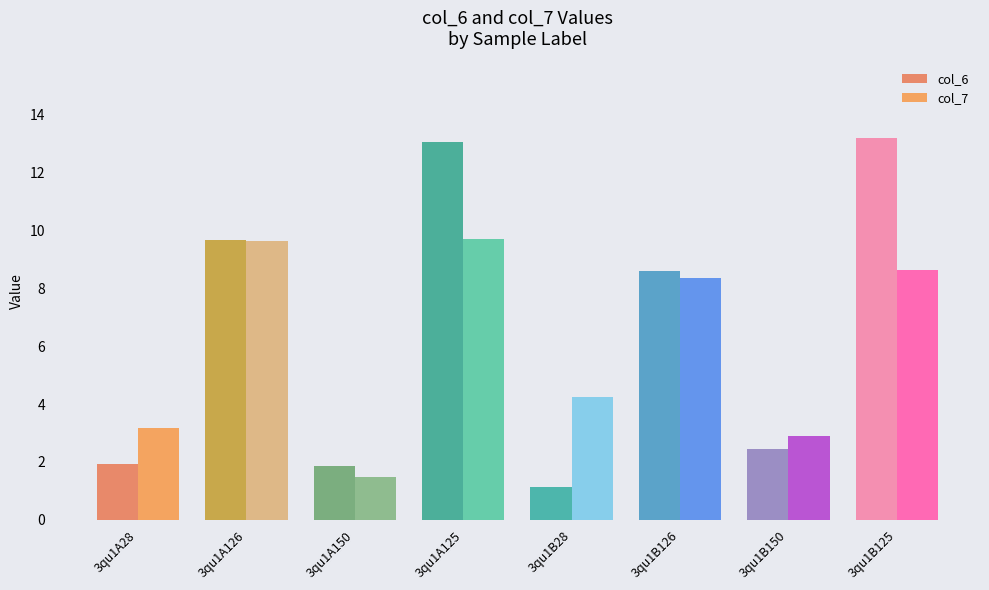

Between 3qu1A125 and 3qu1A28, which is larger?

3qu1A125